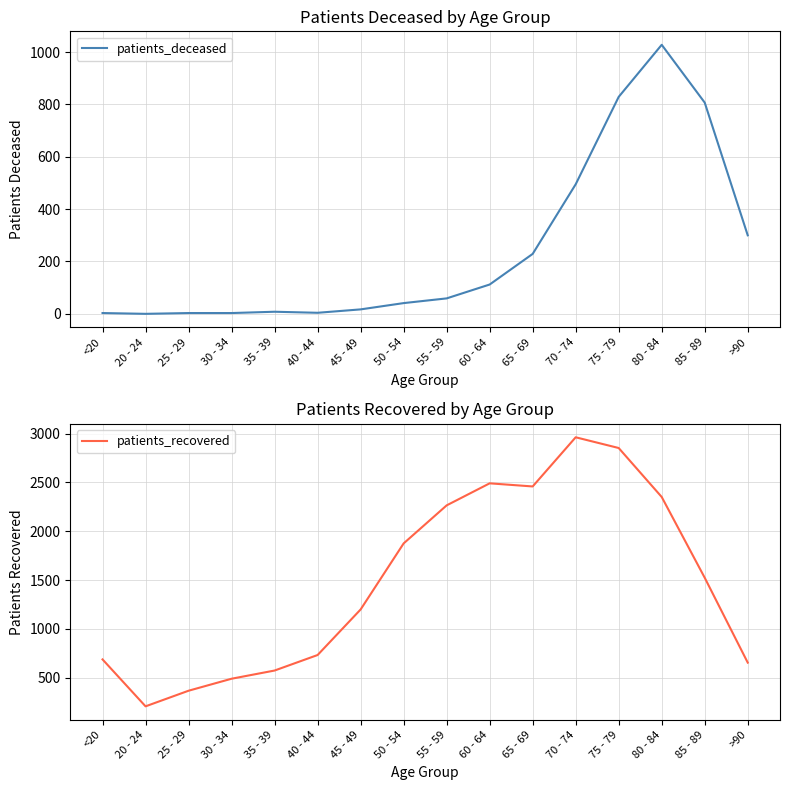

The value of patients_deceased at 35 - 39 is 8. True or false?

True